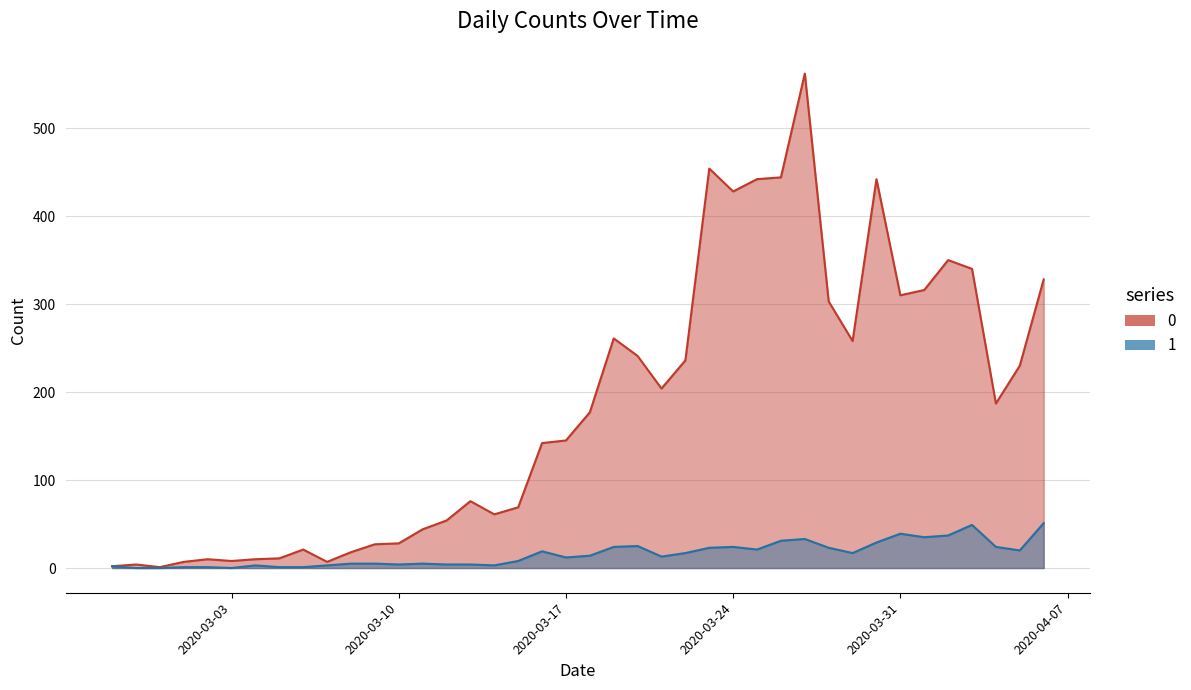

How many data points in 0 are less than 177?

20